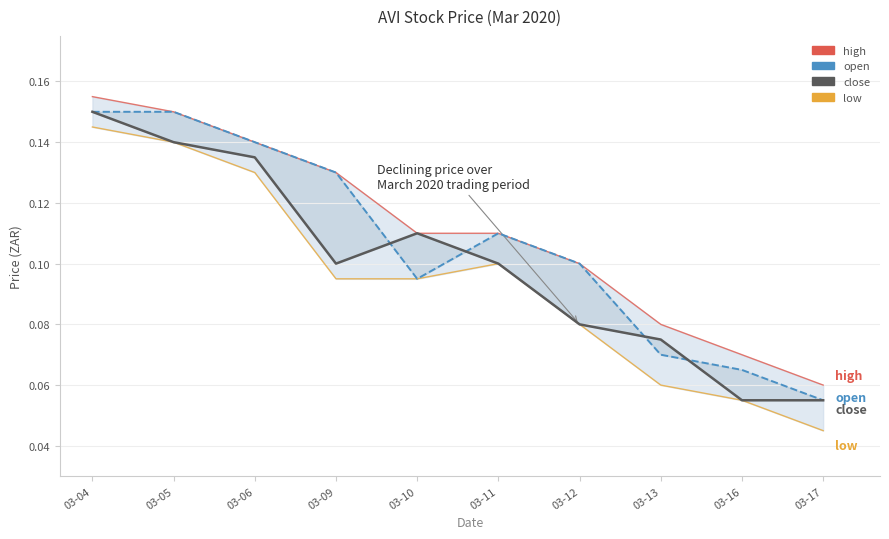

How many lines are shown in the chart?

4